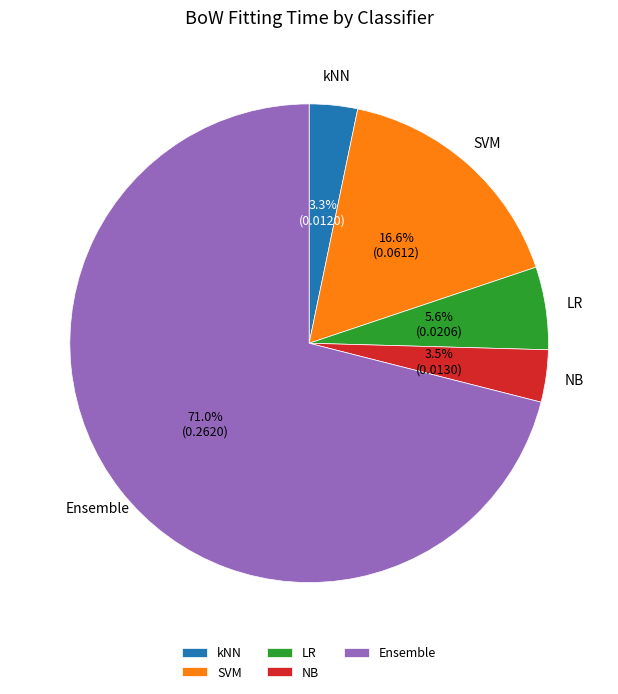

What is the largest slice in the pie chart?

Ensemble